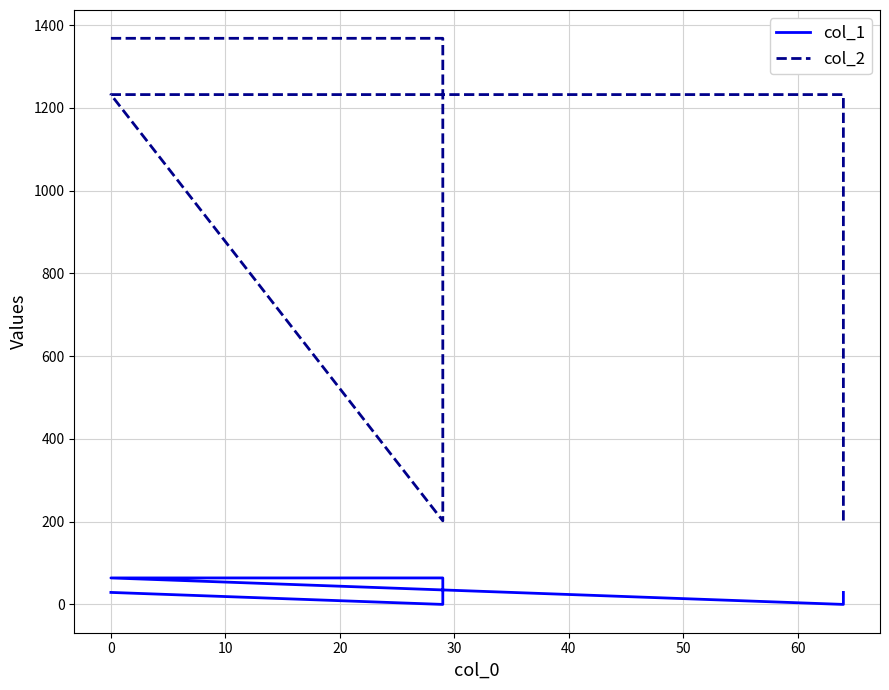

Rank the series by their maximum value, from highest to lowest.

col_2, col_1